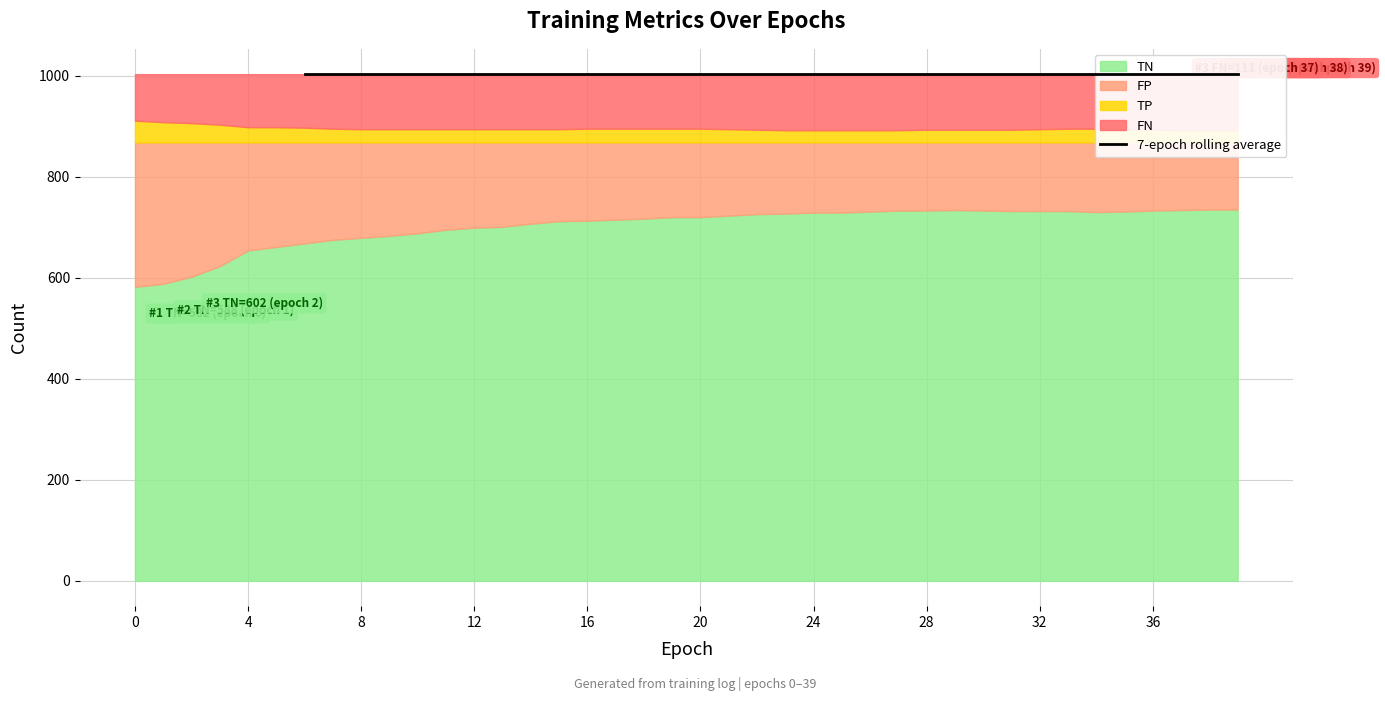

Which series changed the most between 11 and 22?

TN